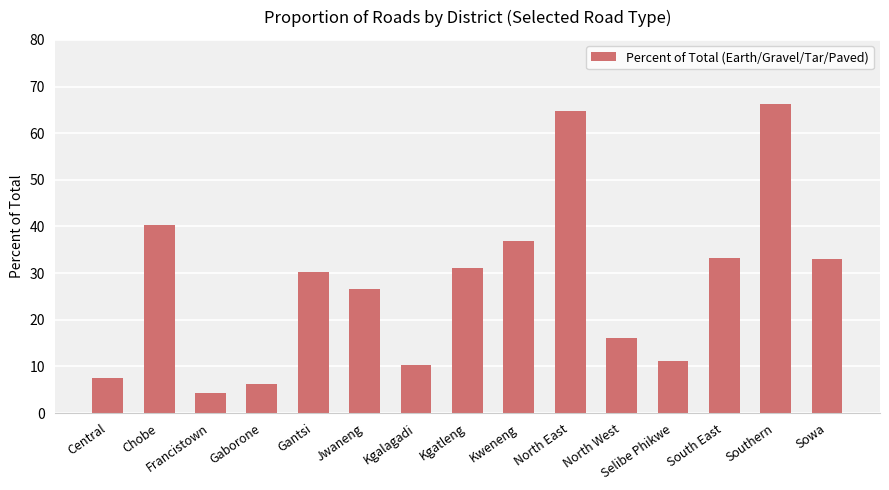

Where does the data first go above 30?

Chobe